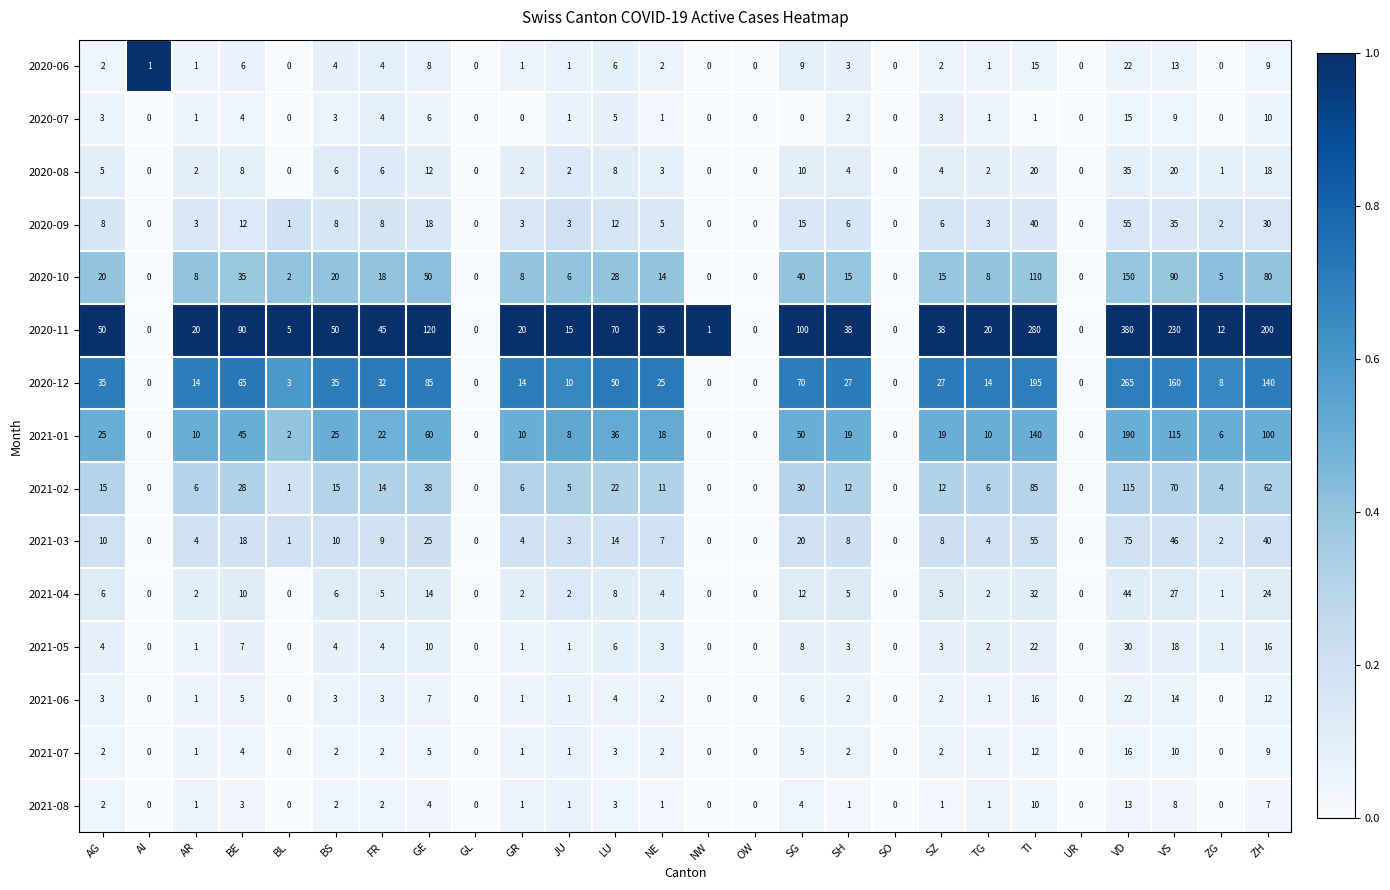

What is the maximum value for 2021-01?

190